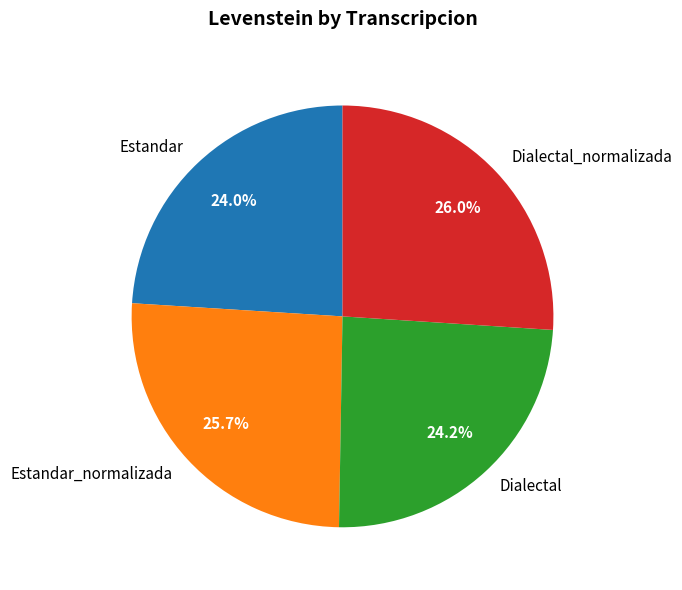

To the nearest percent, what is the average slice percentage?

25%